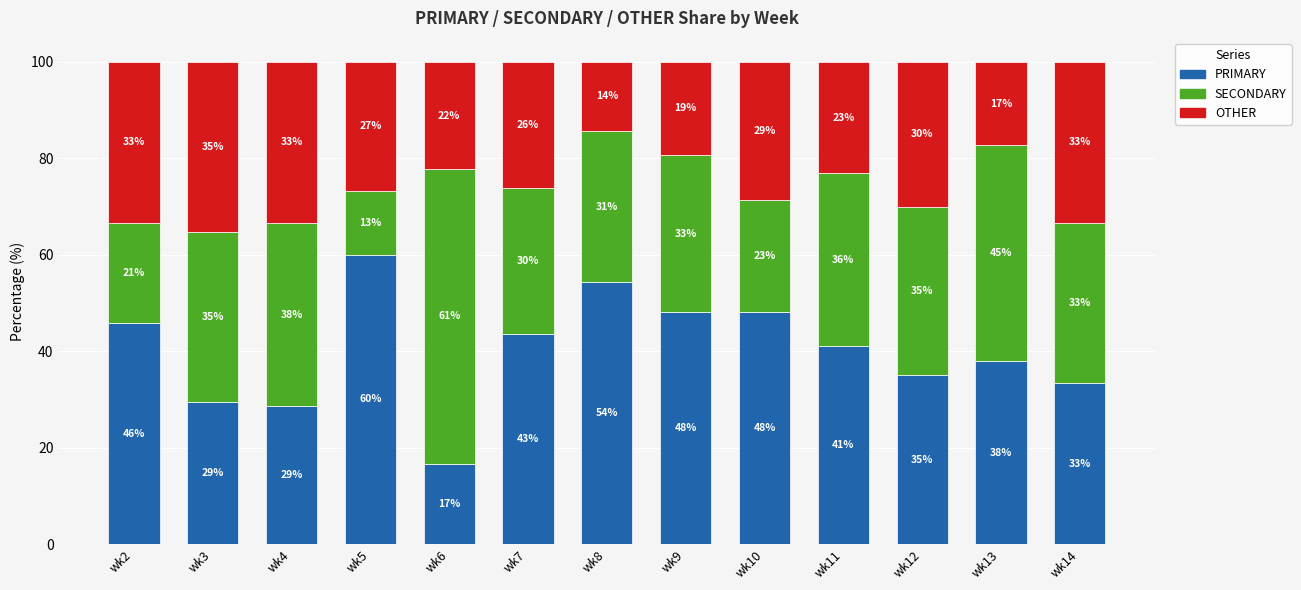

What is the maximum value for PRIMARY?

60.0